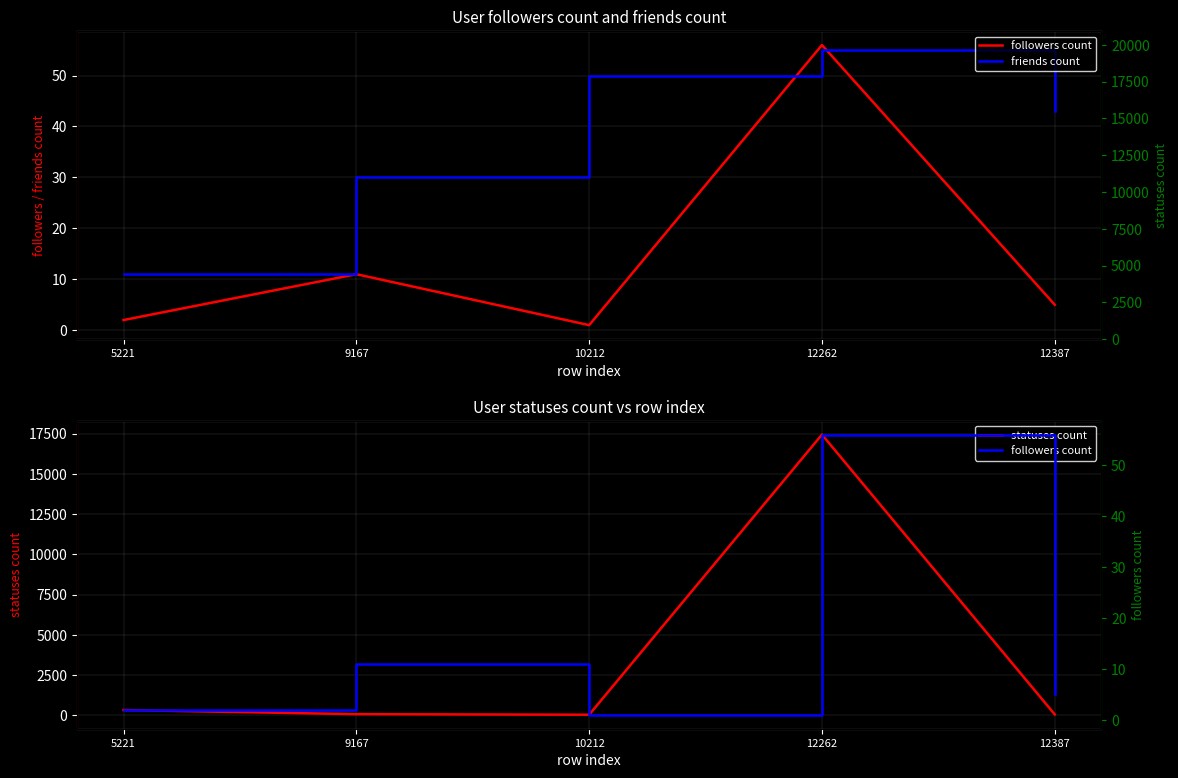

What is the difference between the friends count values at 9167 and 12262?

25